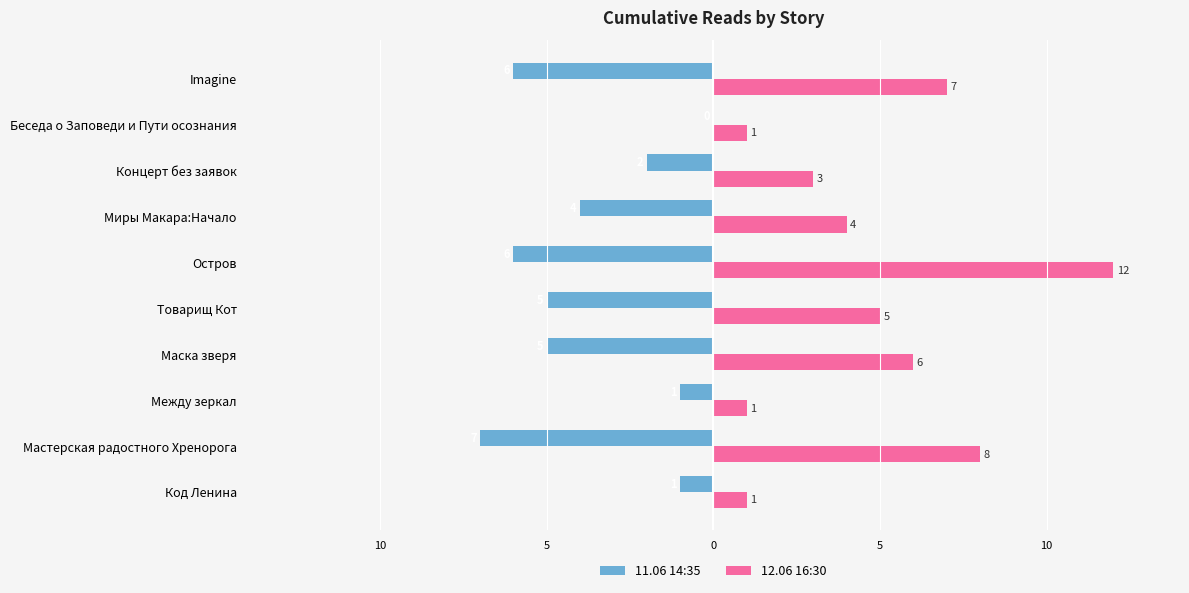

What is the difference between the maximum and second lowest values in the 11.06 14:35 series?

6